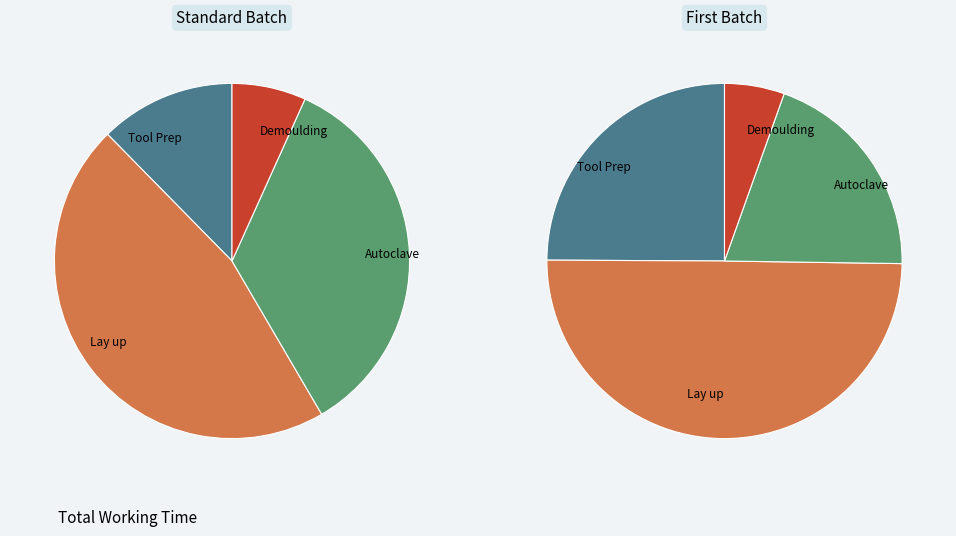

Rank the categories by value from highest to lowest.

Lay up, Autoclave, Tool Prep, Demoulding